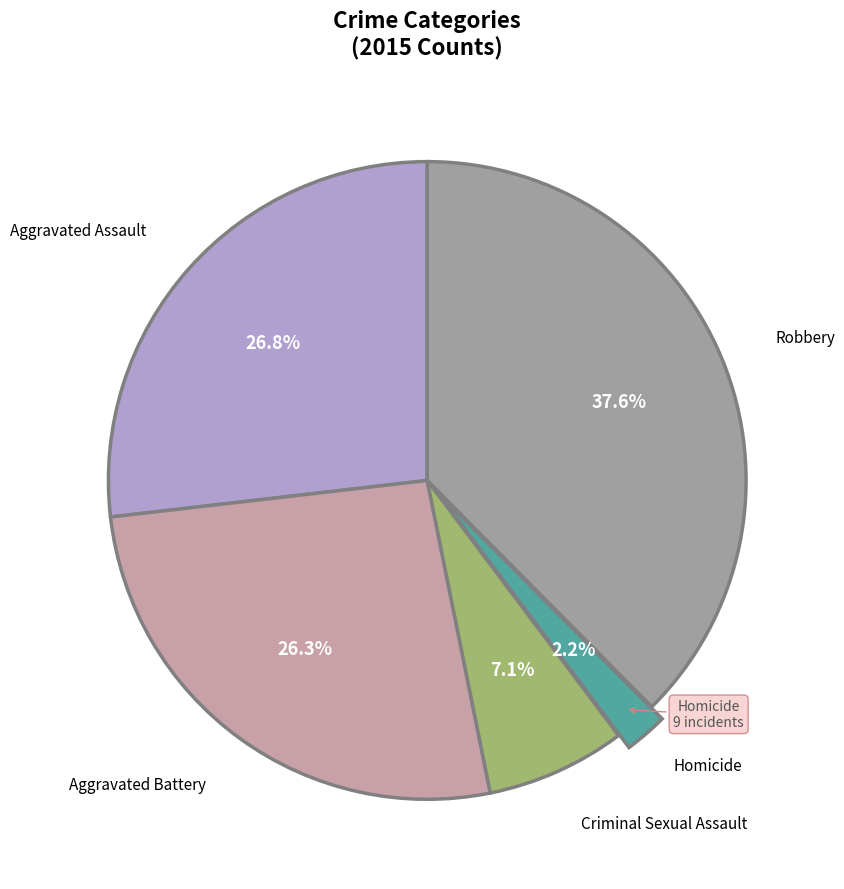

Does any single category account for the majority?

No